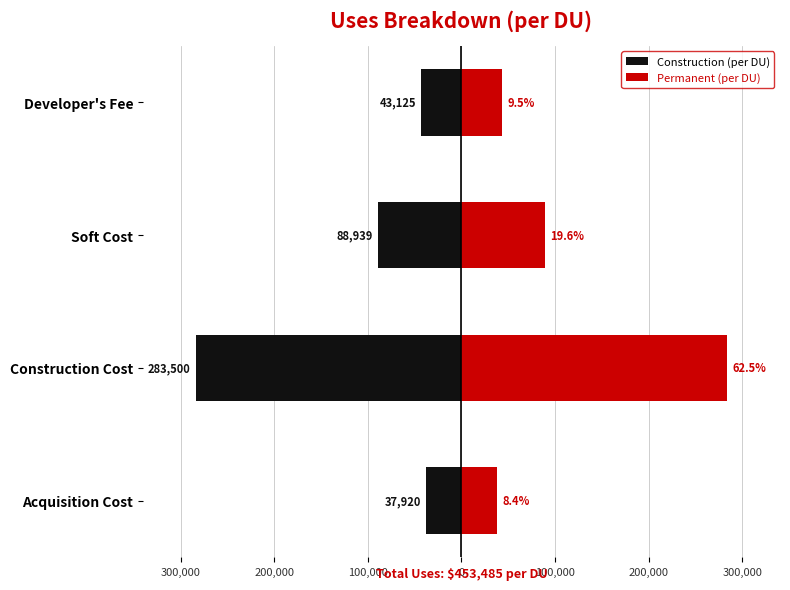

At how many categories does at least one series exceed -280206?

4